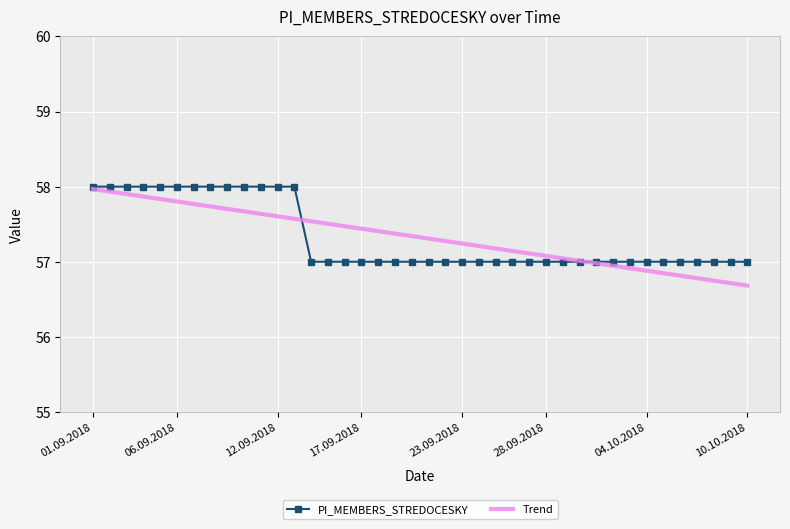

Which series has the largest range (max minus min)?

Trend